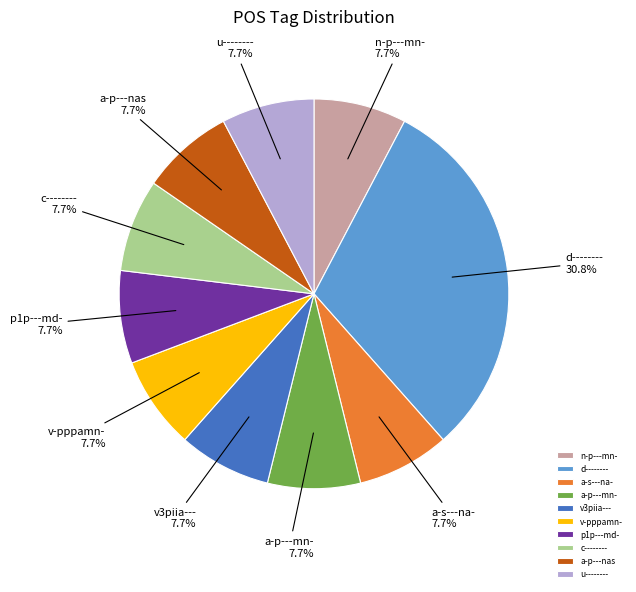

Count the number of slices in the pie.

10